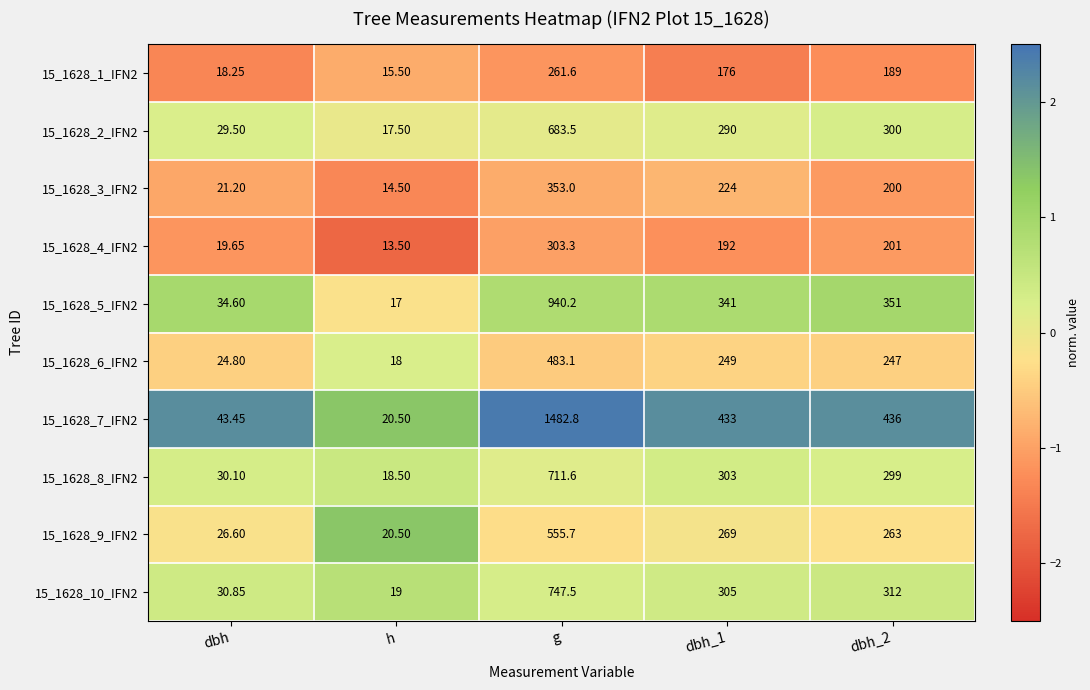

Where does the 15_1628_9_IFN2 series first go above 263?

g